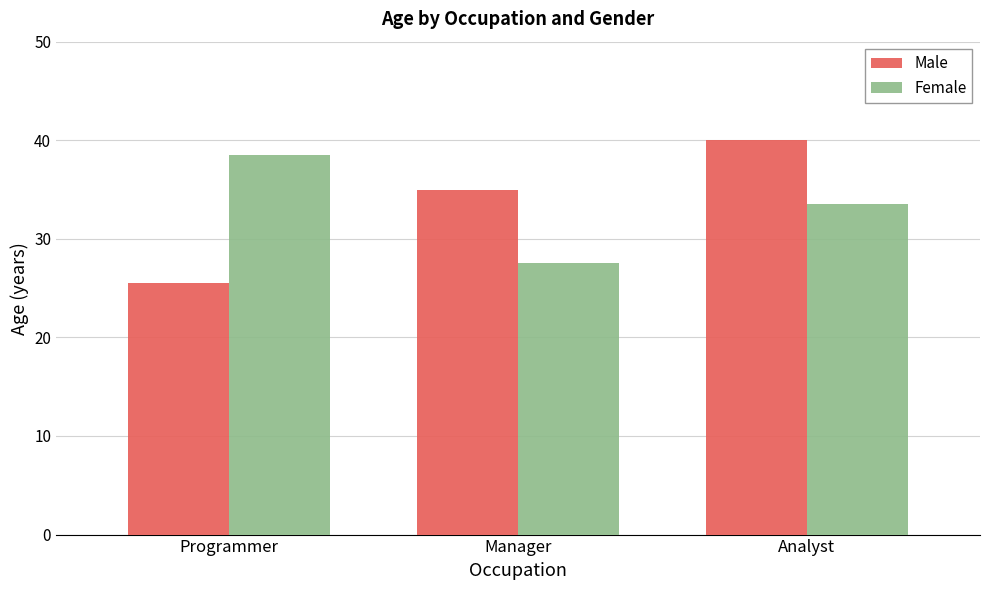

Where is Male nearest to the value 32?

Manager